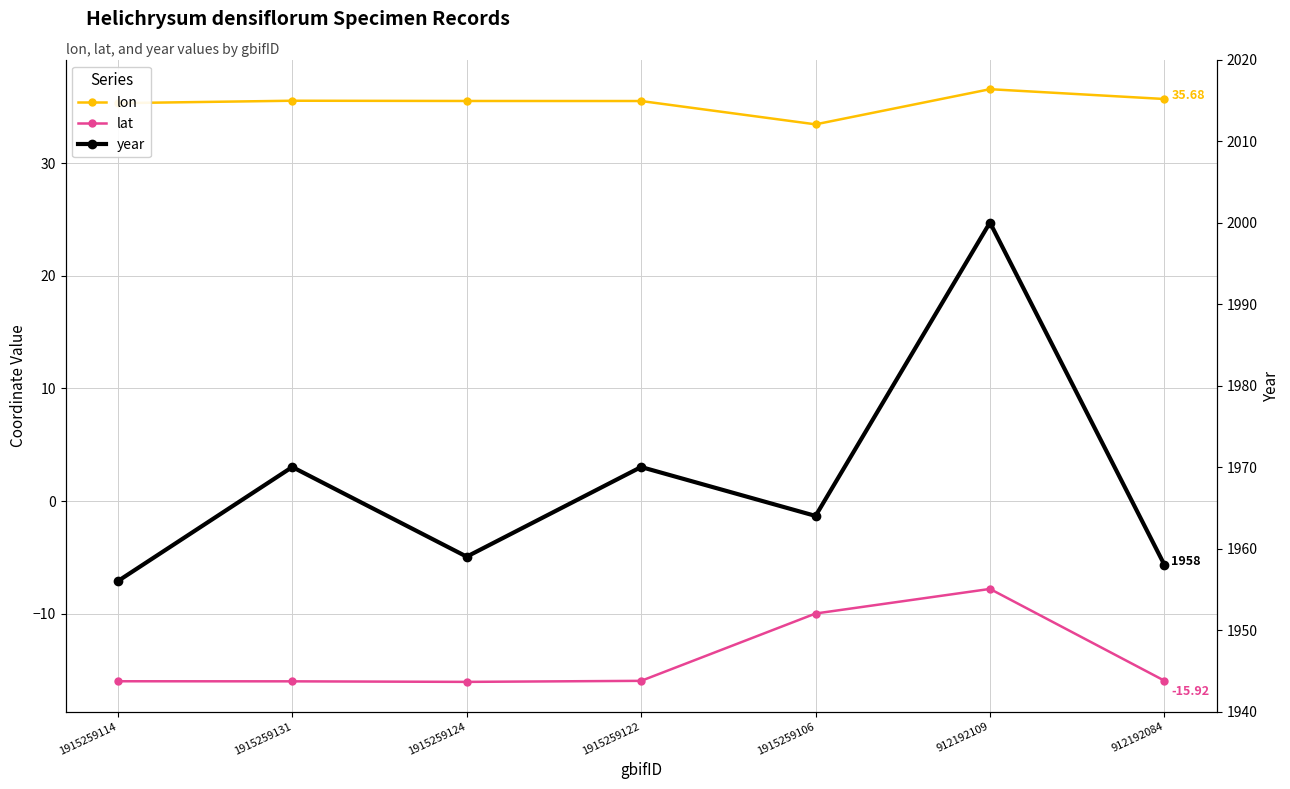

True or false: year has a value of 3270.4 at 1915259106.

False